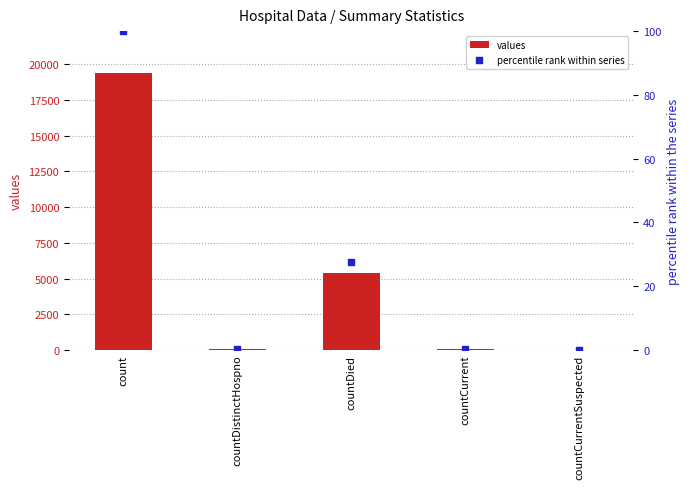

Which series contains the highest Y value?

values